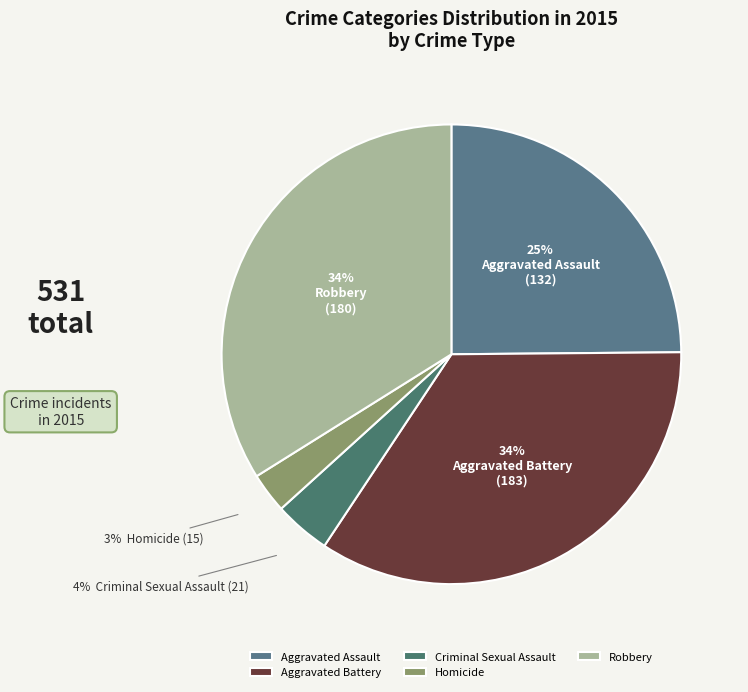

Approximately how many times larger is the value at Robbery compared to Homicide?

12.0